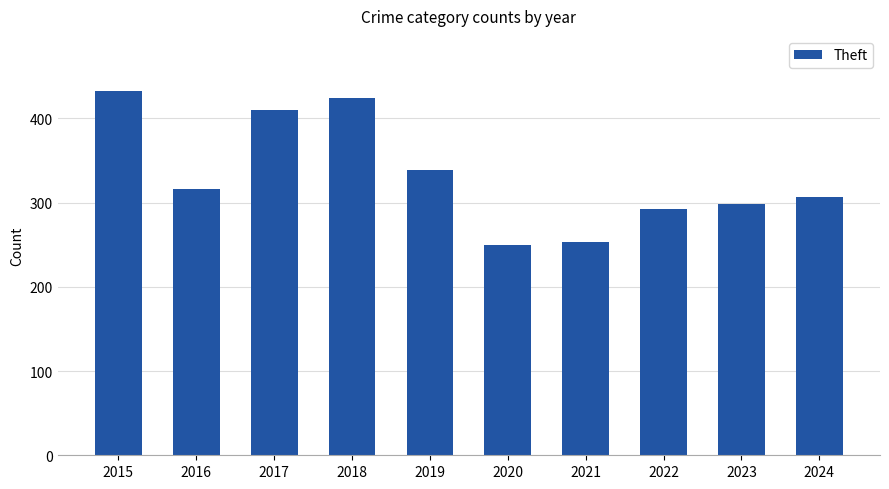

True or false: the data shows 164 at 2023.

False